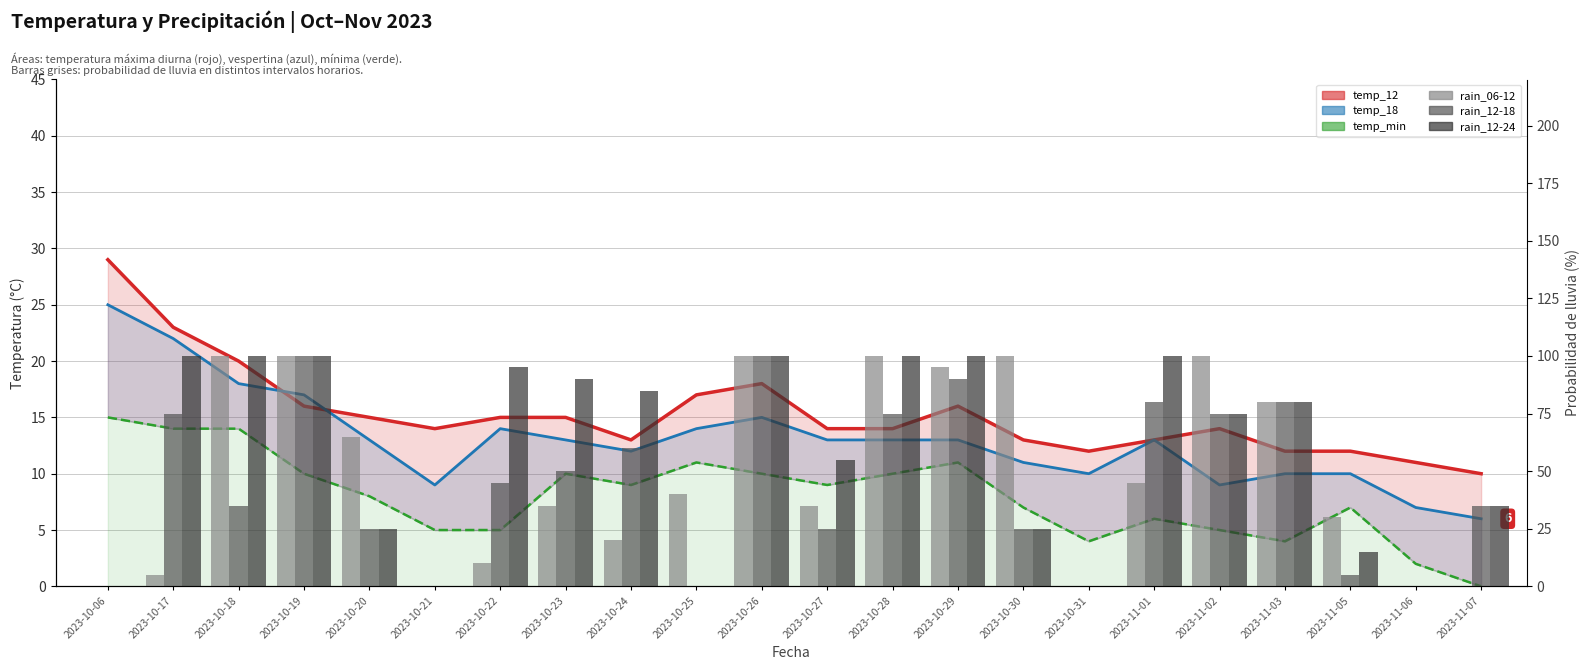

What is the label of the 2nd bar from the left?

2023-10-17